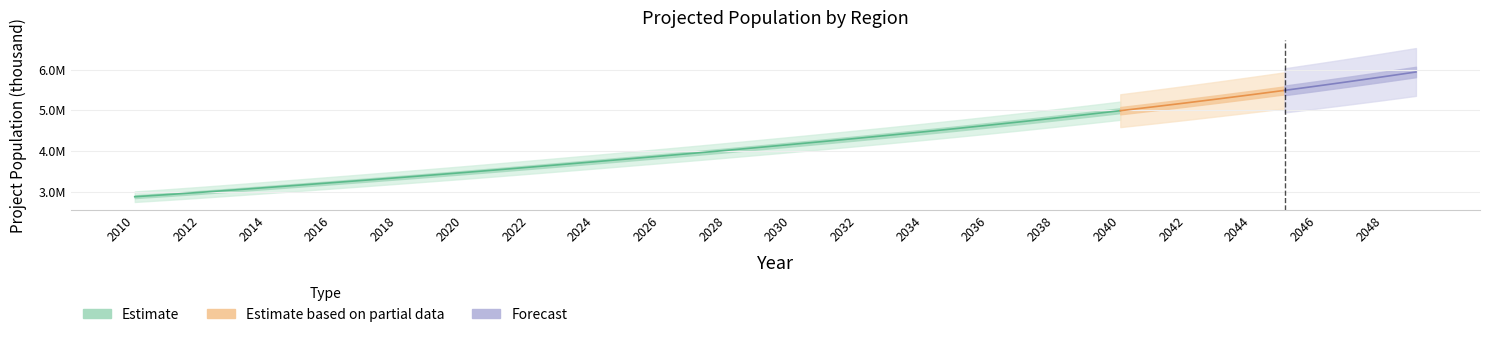

Where is the data nearest to the value 4405834?

2033